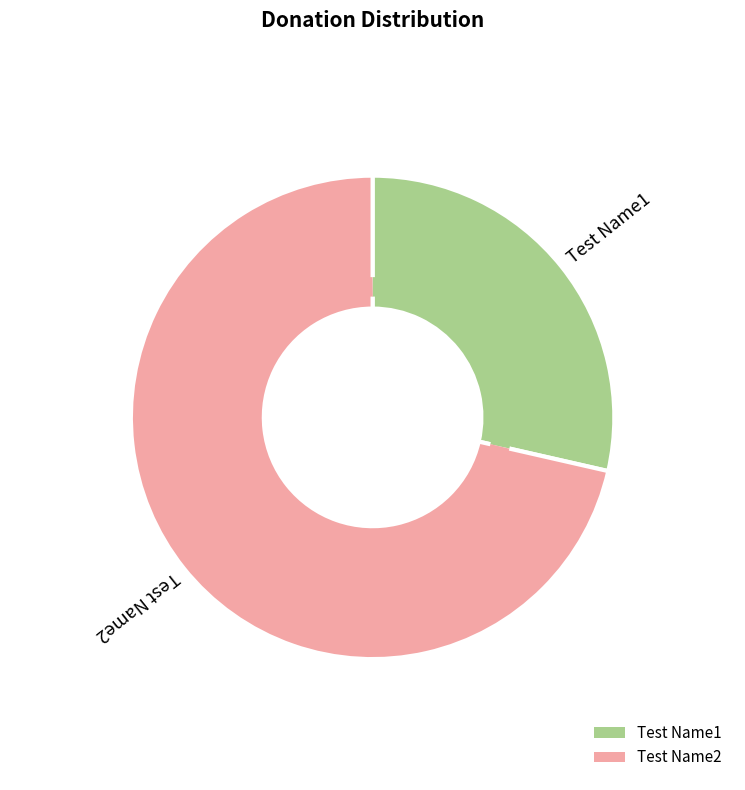

Which category accounts for the majority?

Test Name2